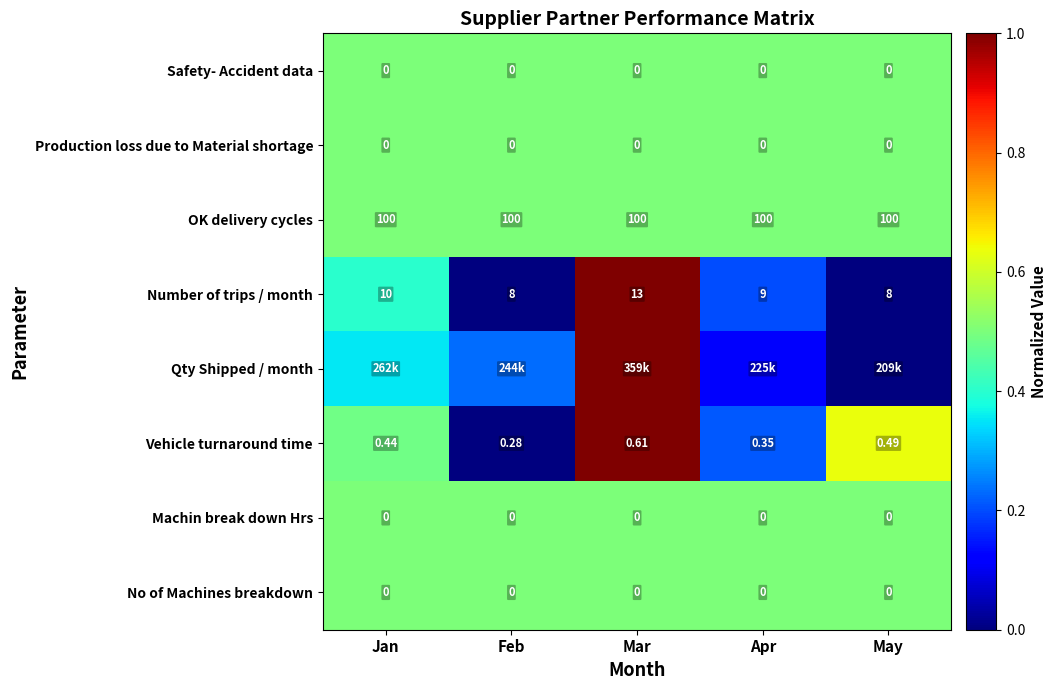

Rank the categories by Safety- Accident data value from highest to lowest.

Jan, Feb, Mar, Apr, May